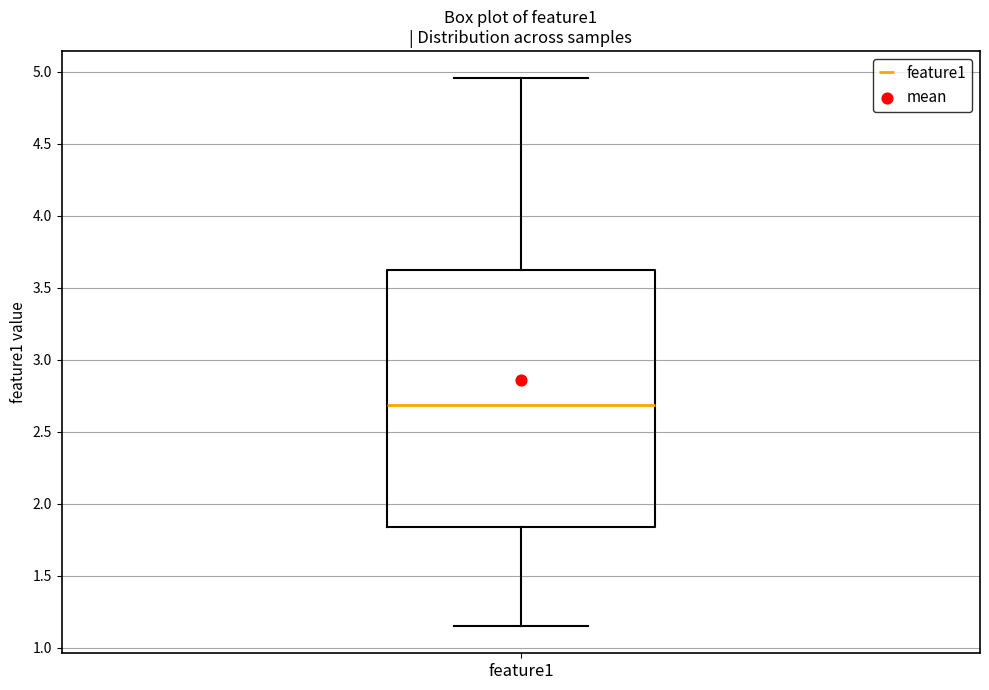

Read this box plot against the y-axis: the position of the median line, the range covered by the box, and the ends of both whiskers. The values are not printed on the chart, so give them approximately, as read against the axis.

median 2.70, box 1.85 to 3.60, whiskers 1.15 to 4.95